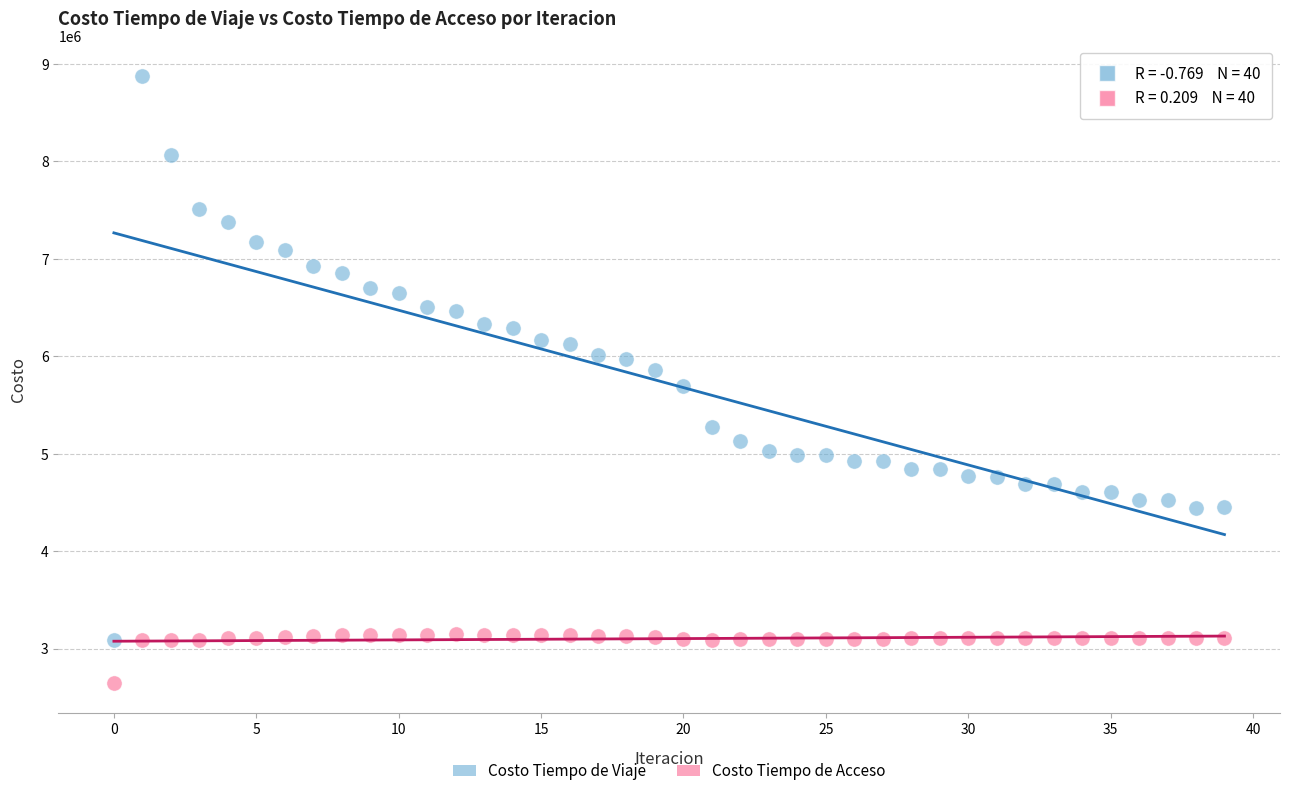

Which series contains the lowest Y value?

Costo Tiempo de Acceso